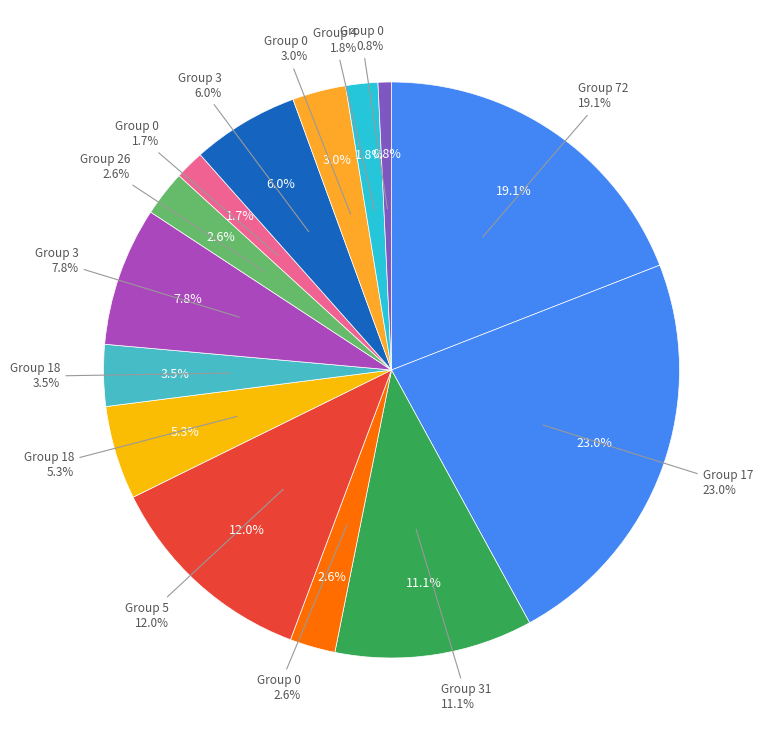

To the nearest percent, what portion does 0 represent?

2%